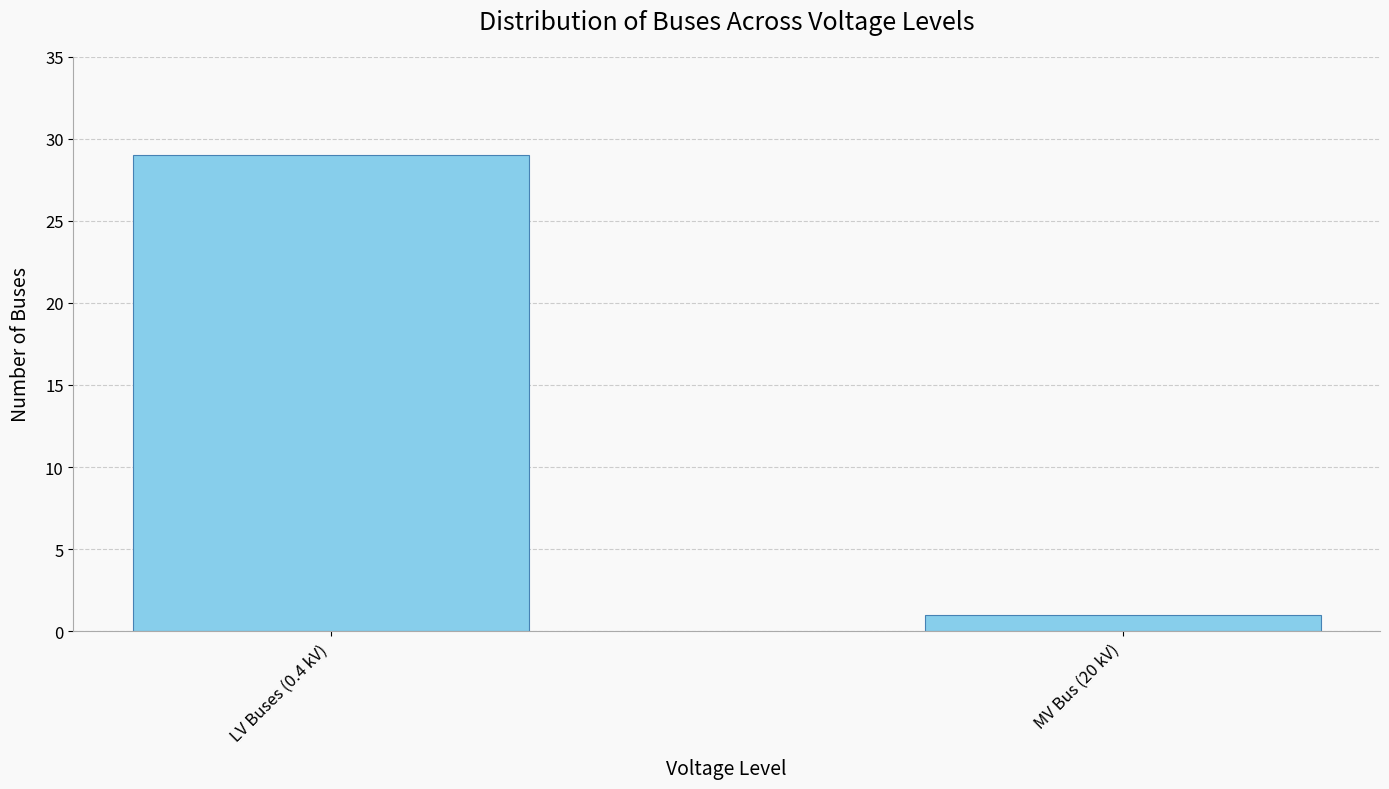

Rank the categories by value from lowest to highest.

MV Bus (20 kV), LV Buses (0.4 kV)